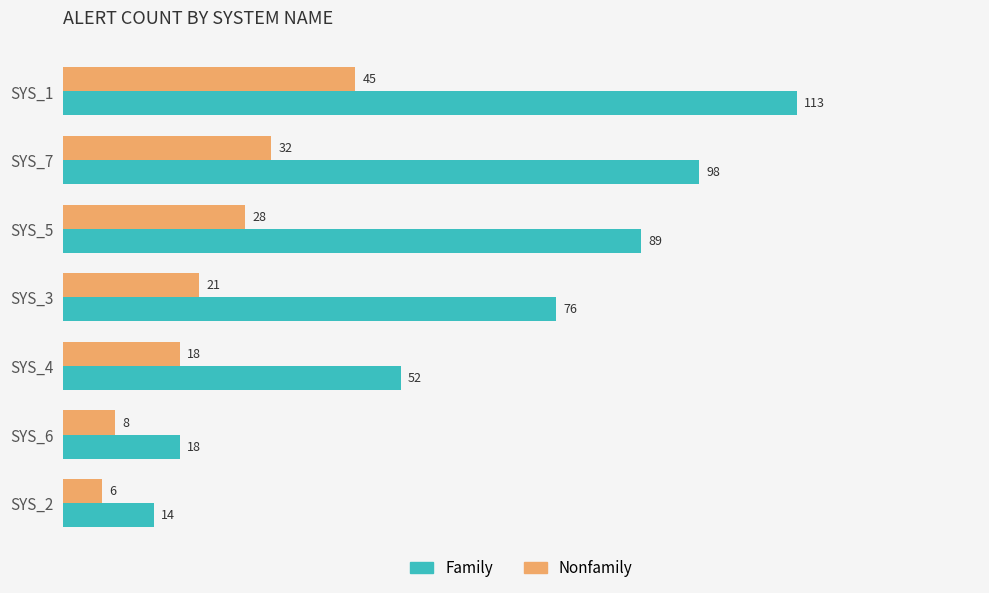

The Family series shows 45 at SYS_5. True or false?

False